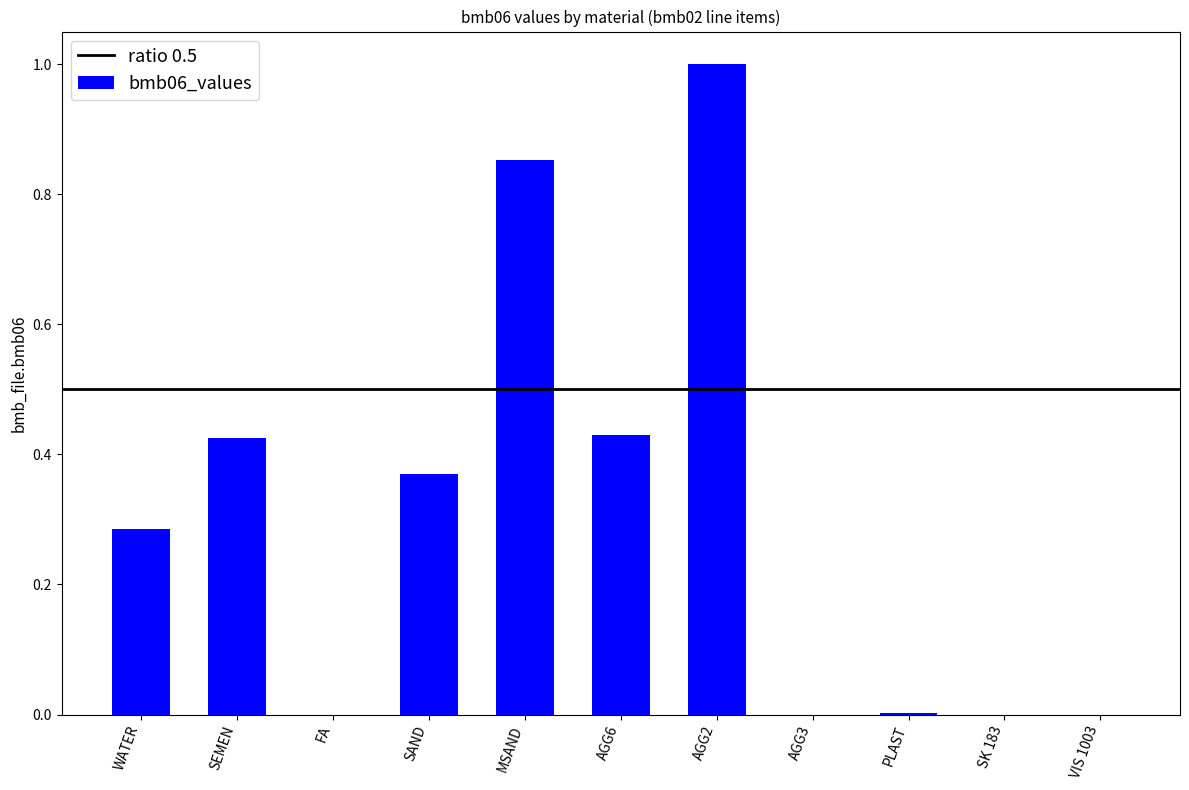

What is the greatest value displayed?

1.0